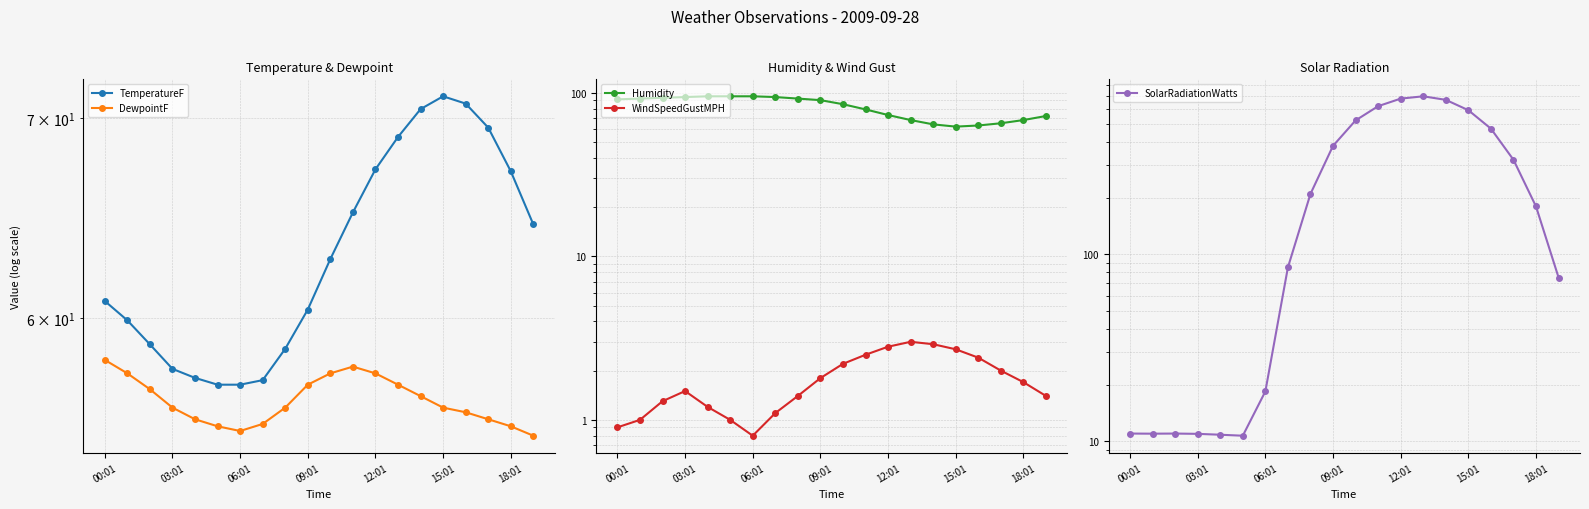

How many lines are shown in the chart?

5